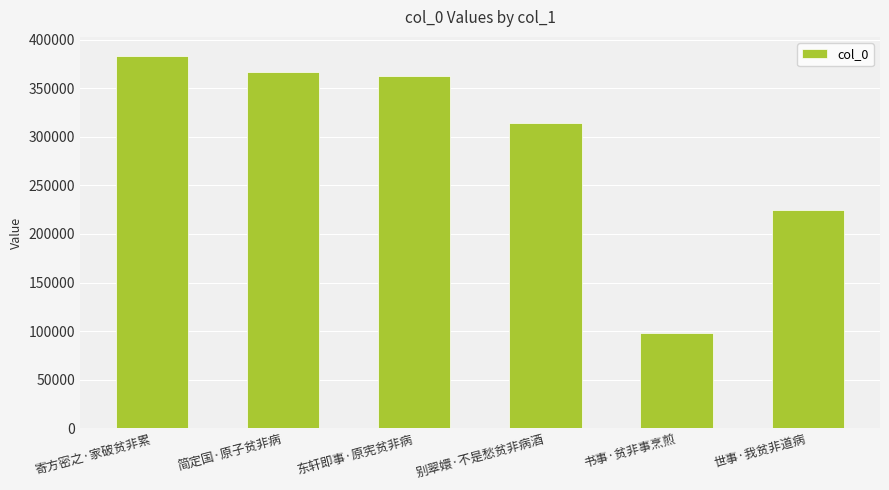

Does the chart contain any negative values?

No